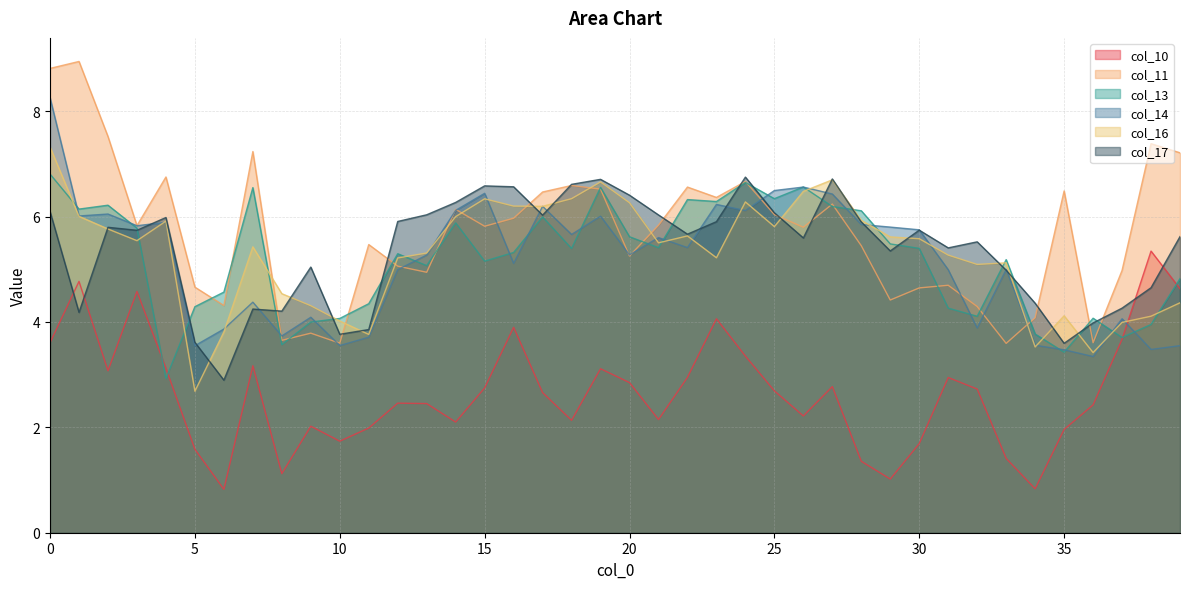

After their last crossing, which series has the higher values: col_17 or col_16?

col_17